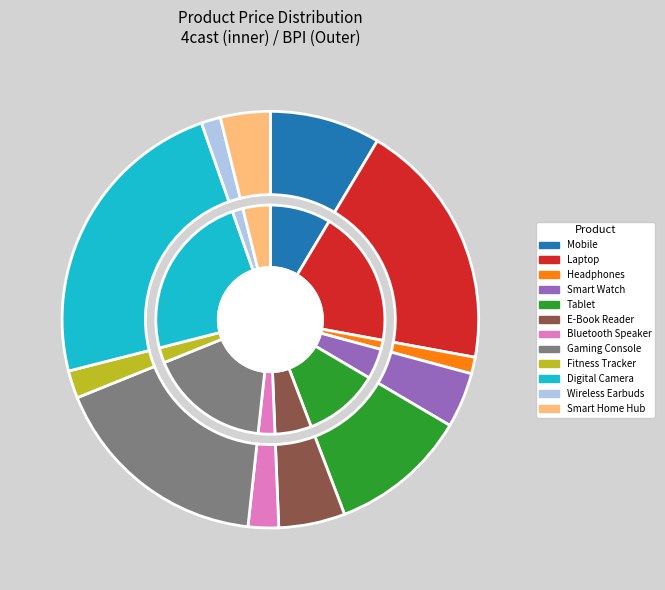

Combined, do Fitness Tracker and Digital Camera account for over 50%?

No